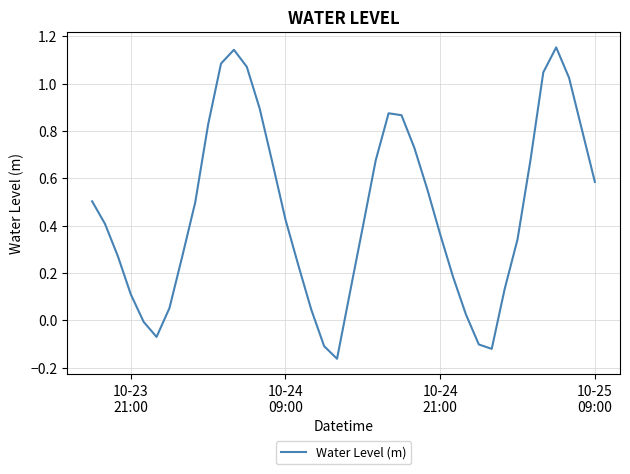

What is the difference between the maximum and minimum values?

1.3